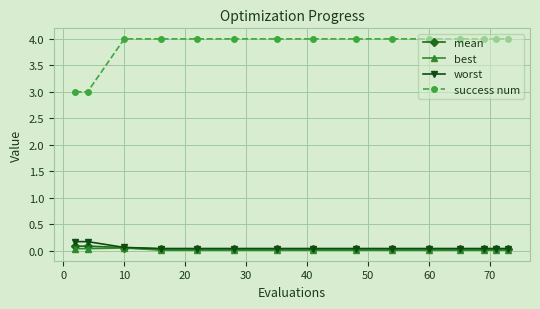

Which series has the largest total across all categories?

success num